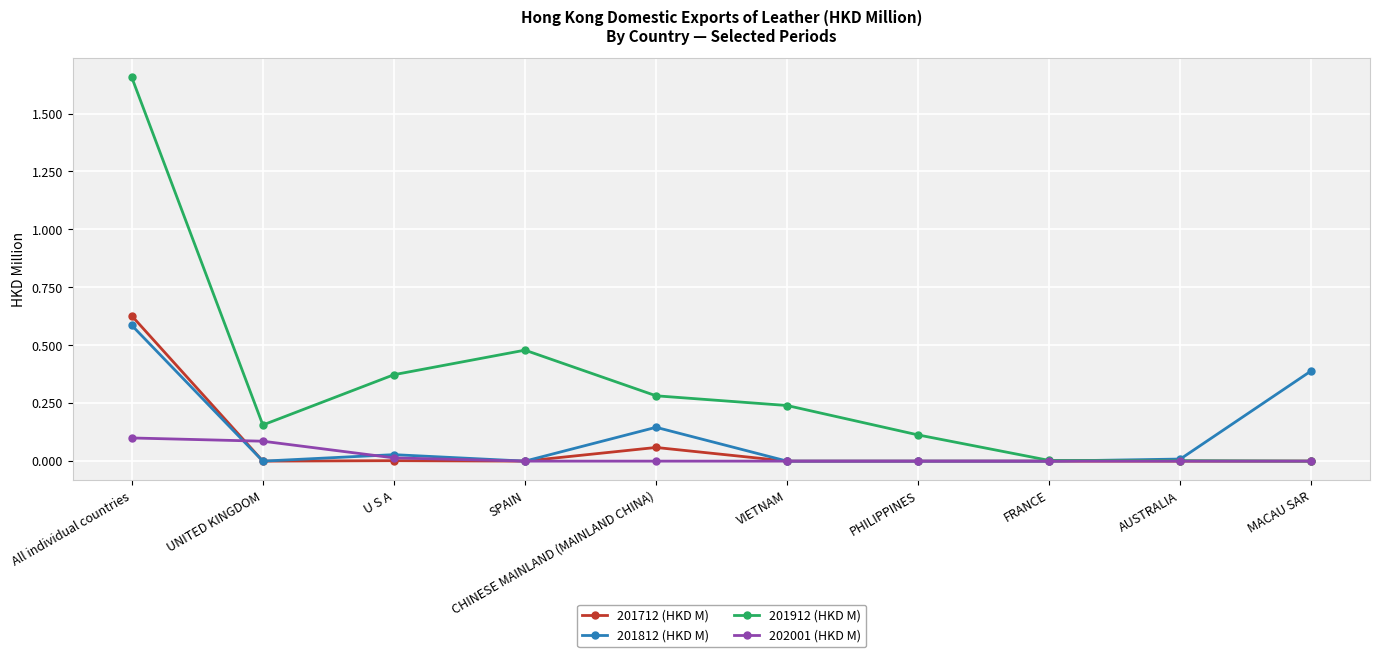

The value of 202001 (HKD M) at UNITED KINGDOM is 0.1. True or false?

True